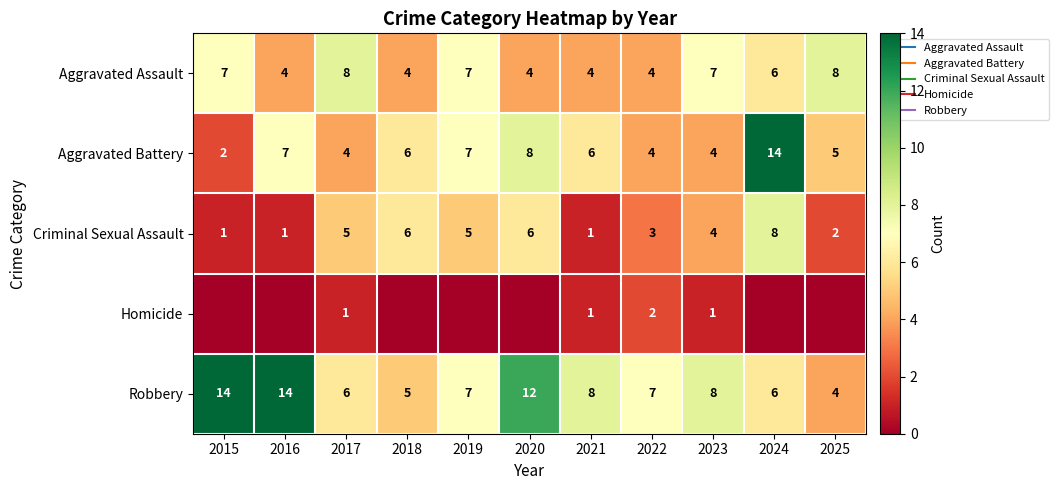

What is the difference between the maximum and second lowest values in the Aggravated Assault series?

4